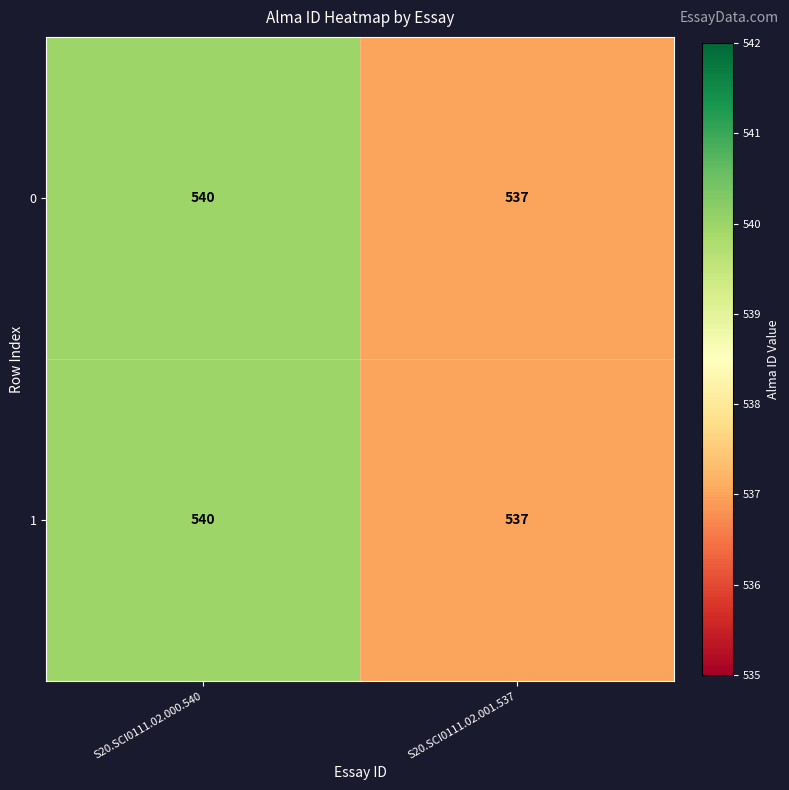

Which category has the lowest value across all series?

S20.SCI0111.02.001.537